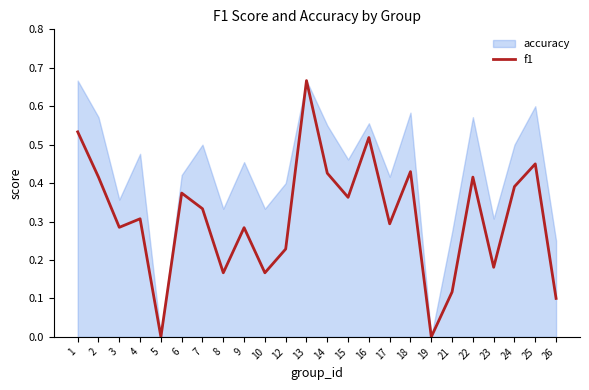

How many values are above zero?

22